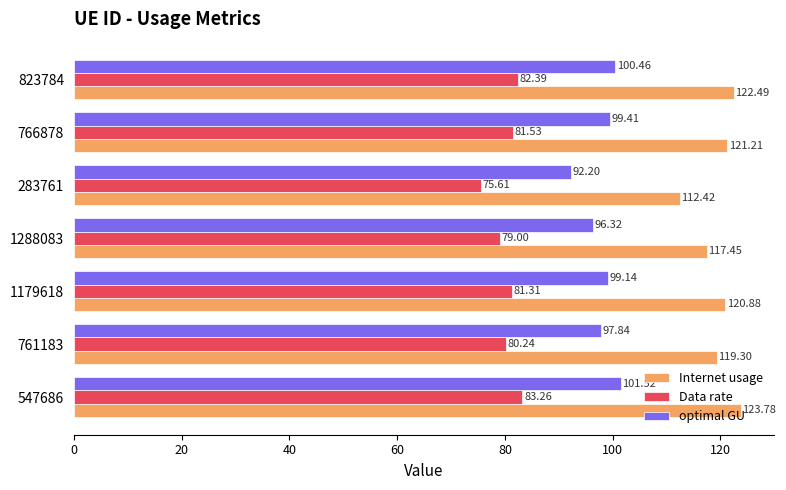

Which category has the lowest value across all series?

283761